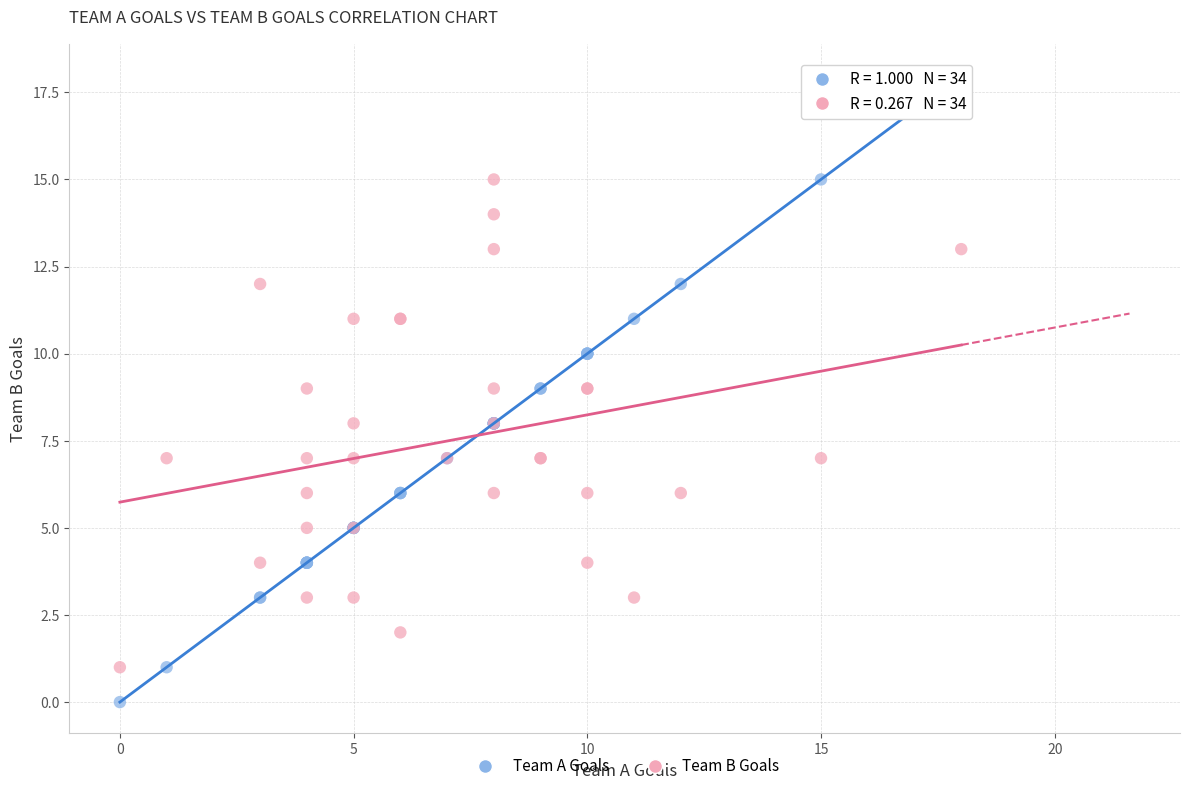

What is the X range (max minus min) for the scatter plot?

18